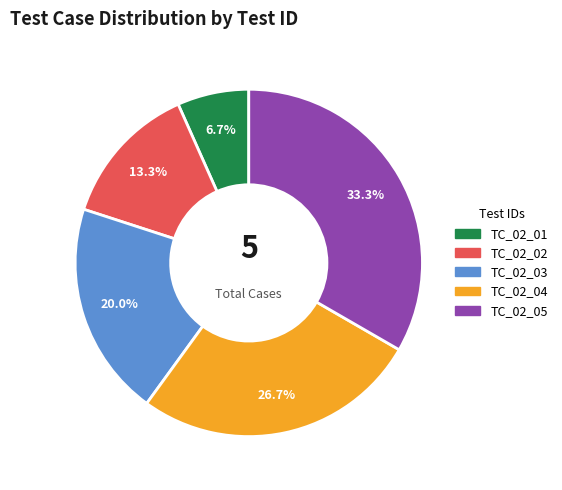

Does TC_02_05 represent more than half of the total?

No